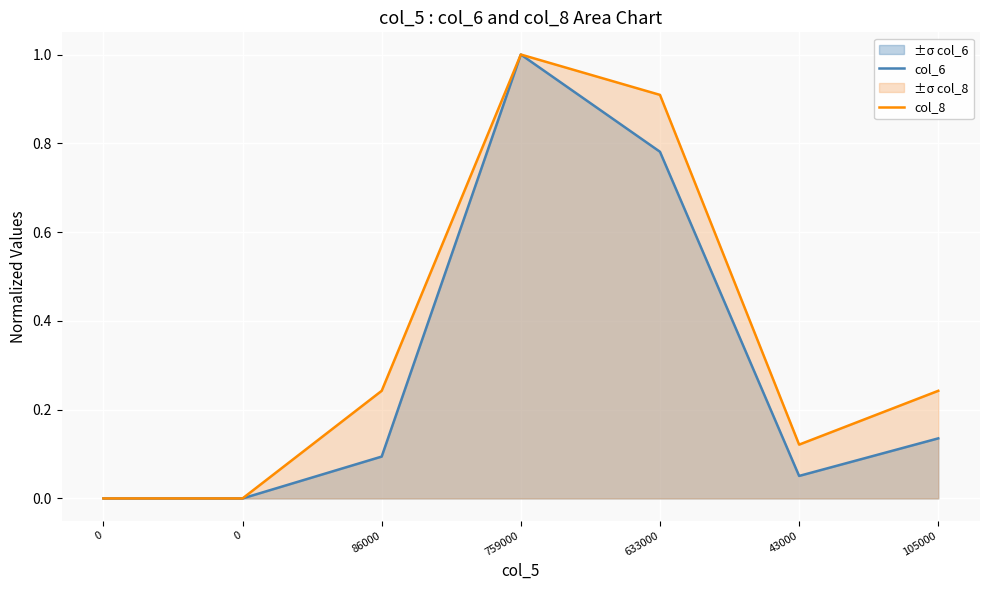

In col_8, how many points are lower than both neighbors (excluding endpoints)?

1